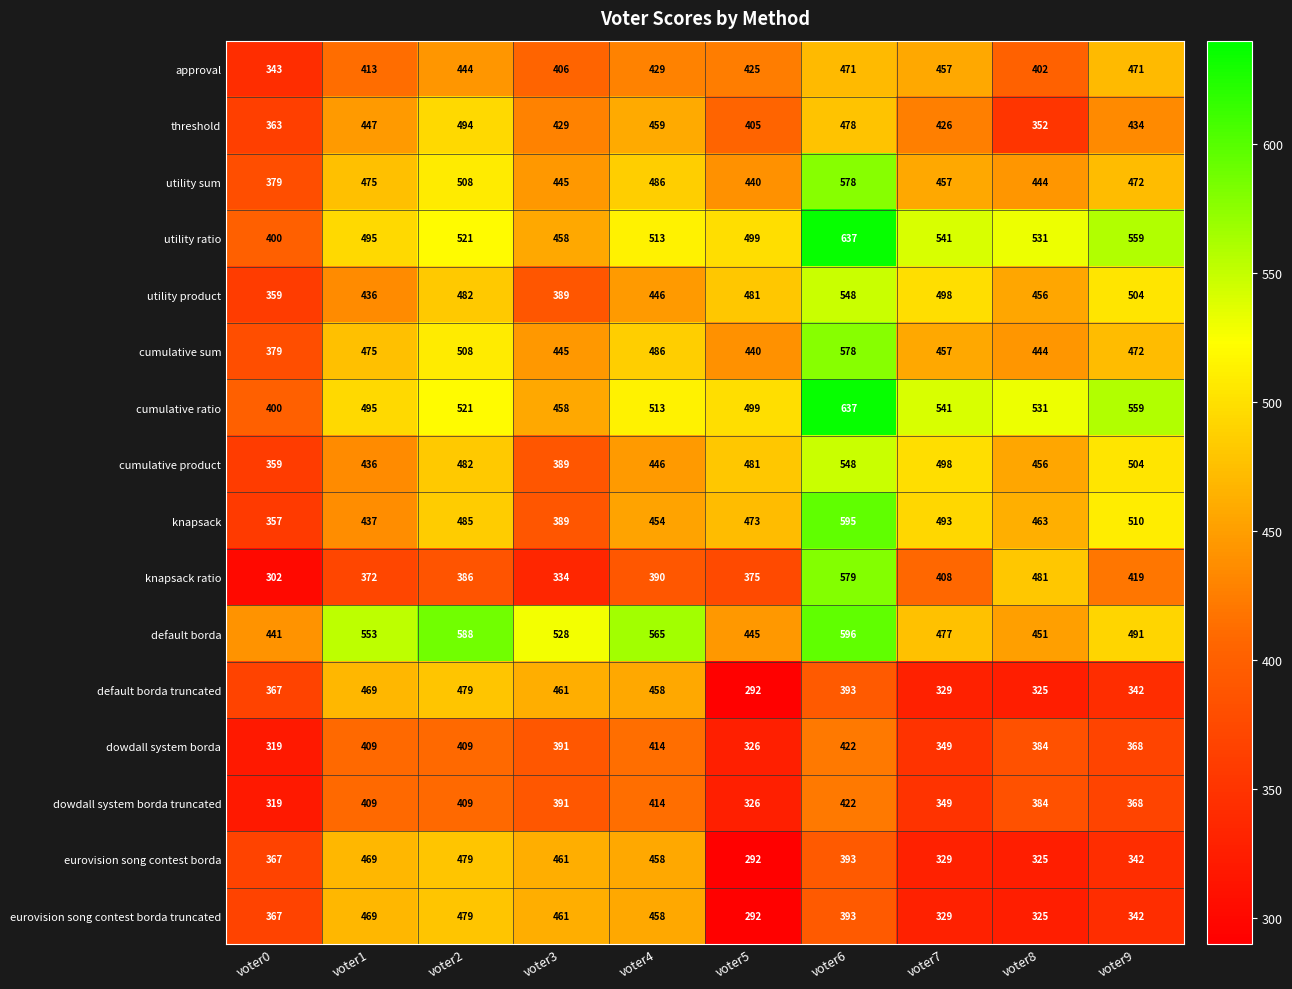

What value does the knapsack series have at voter9, to the nearest 50?

500